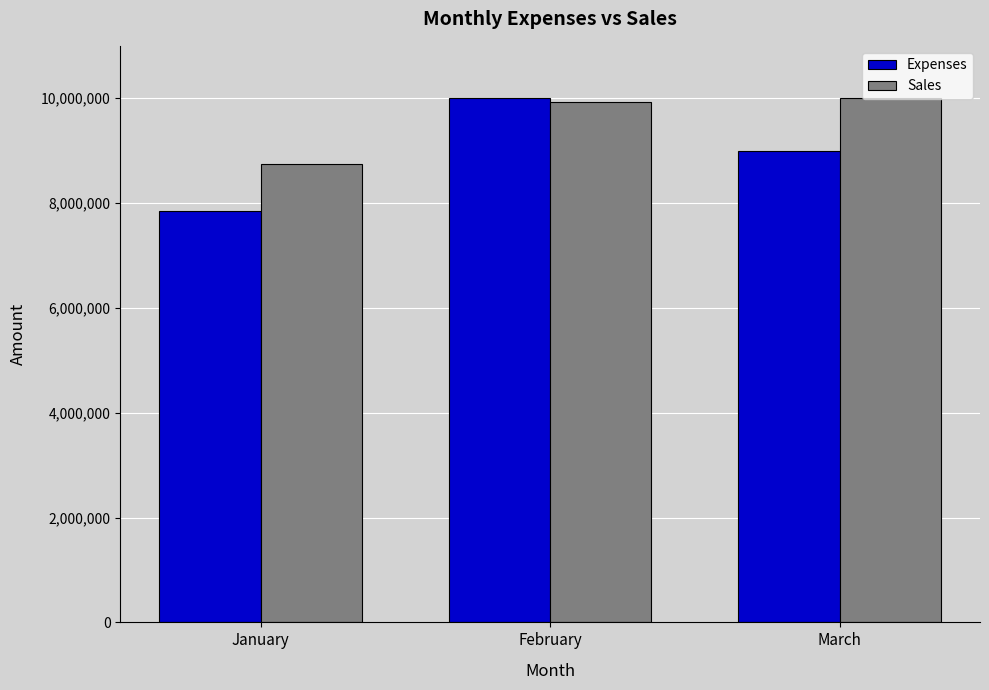

List the series in order of their overall mean, lowest first.

Expenses, Sales